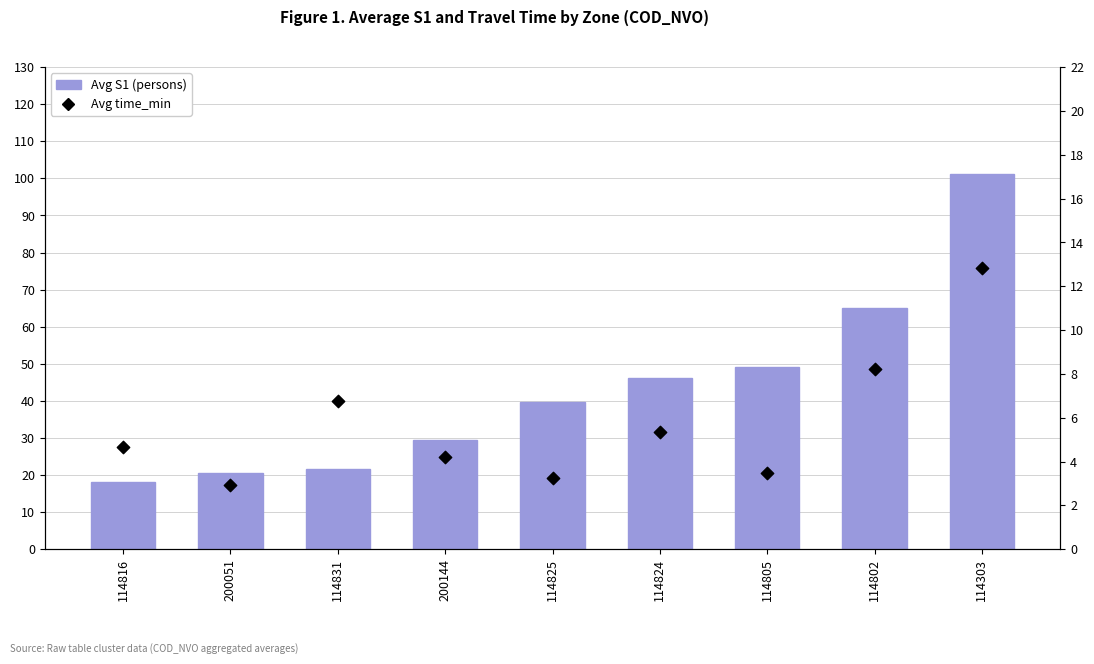

Which series contains the highest Y value?

Avg S1 (persons)